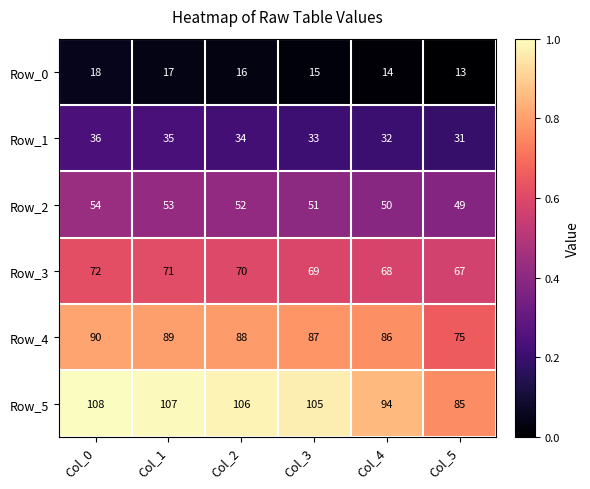

What is the total value across all series at Col_4?

344